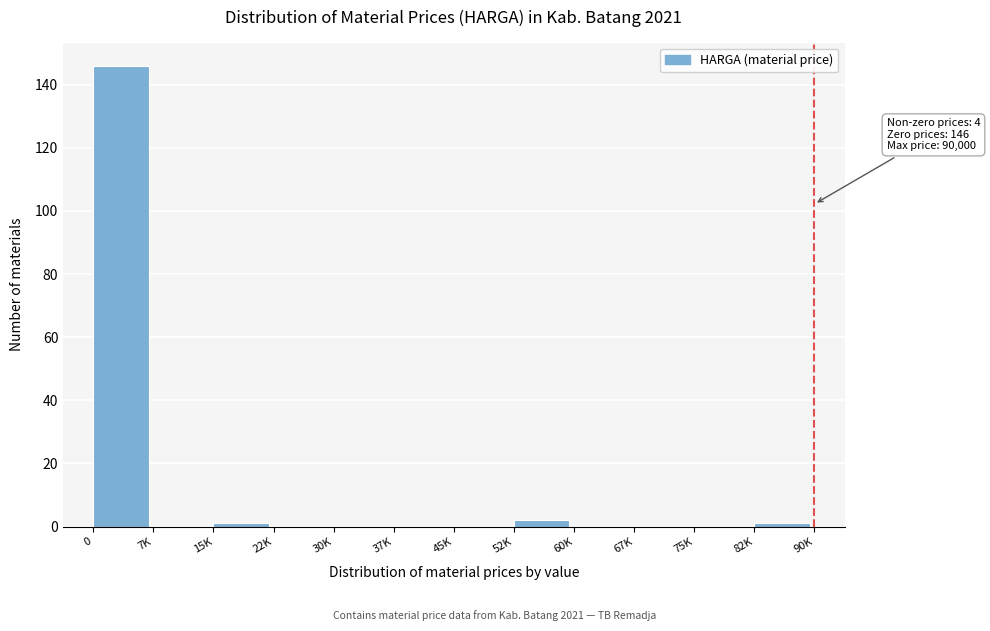

Reading left to right, transcribe all the data shown in this chart.

0=146	7K=0	15K=1	22K=0	30K=0	37K=0	45K=0	52K=2	60K=0	67K=0	75K=0	82K=1